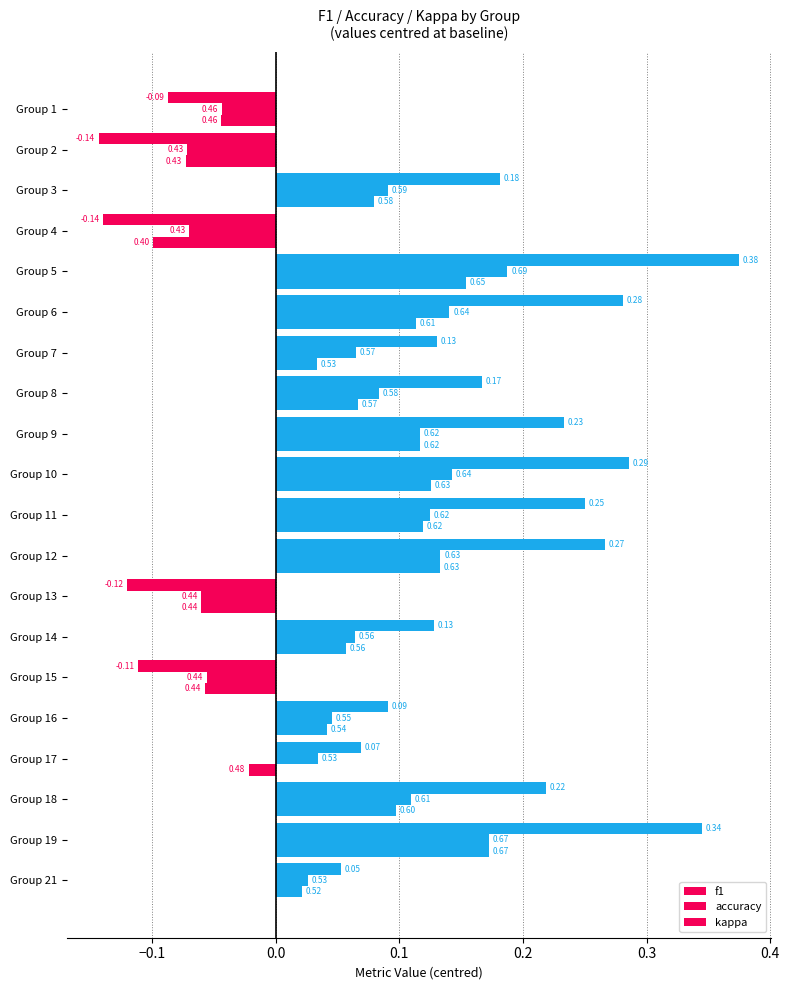

What is the difference between the second highest and minimum values in the accuracy series?

0.2